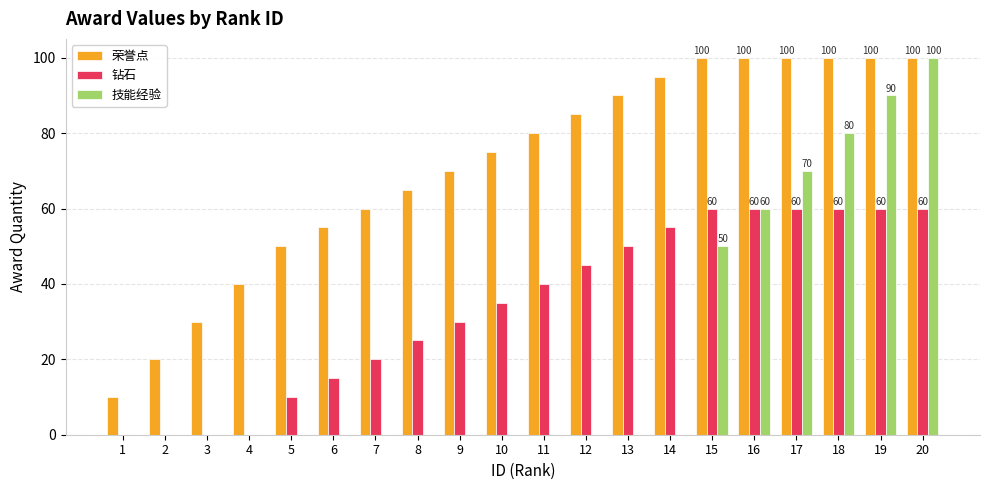

Which series changed the most between 9 and 19?

技能经验